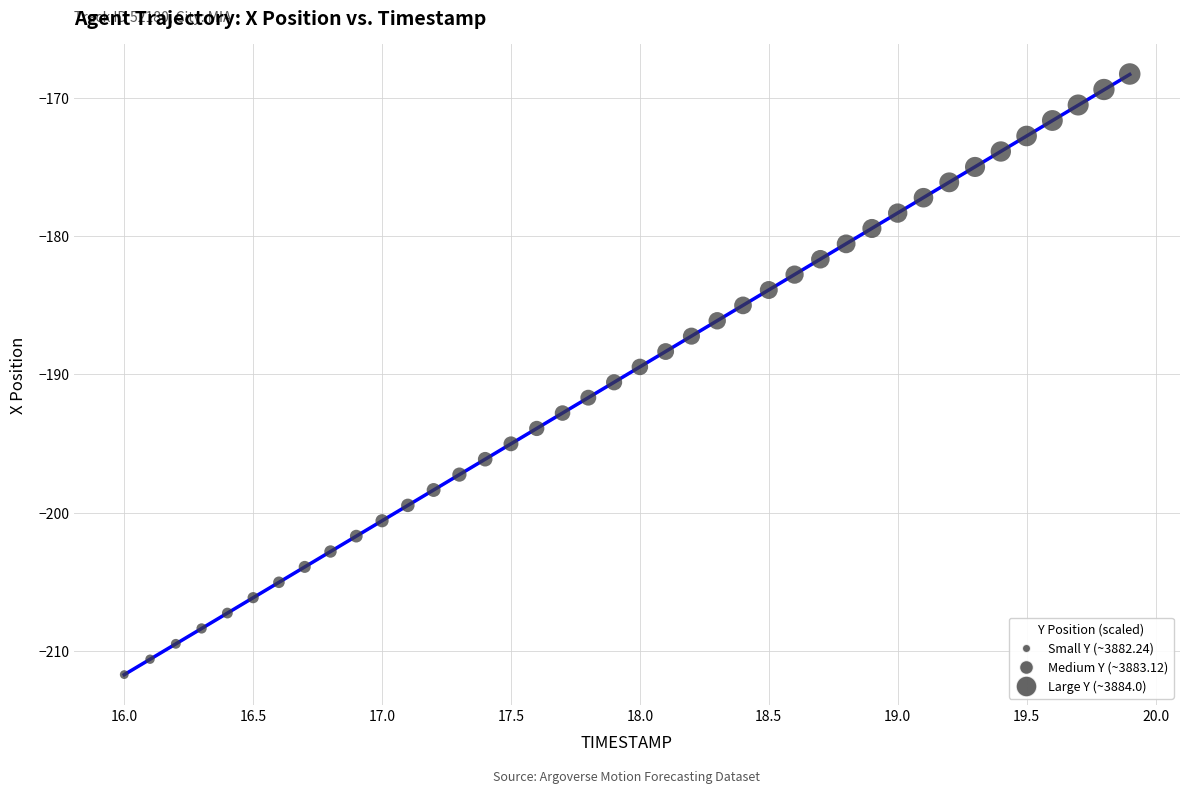

What is the range of X values (max minus min)?

3.9